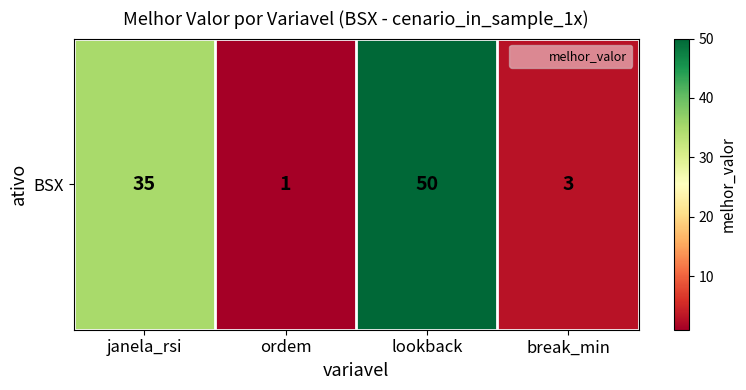

Rank the categories by value from highest to lowest.

lookback, janela_rsi, break_min, ordem